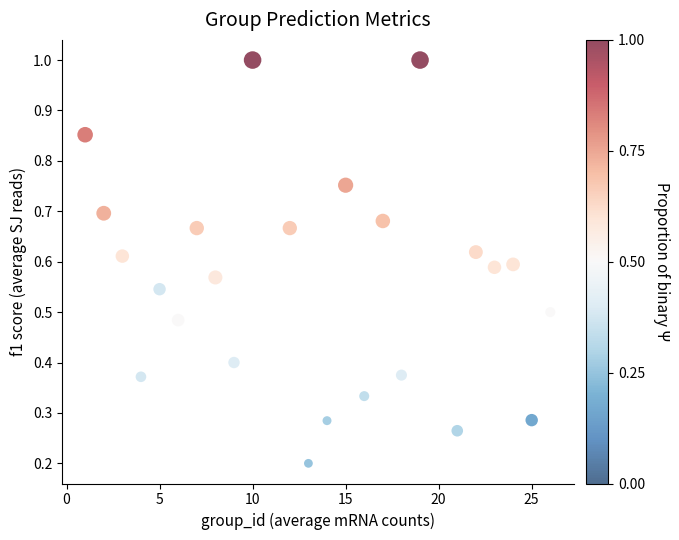

What is the range of X values (max minus min)?

25.0